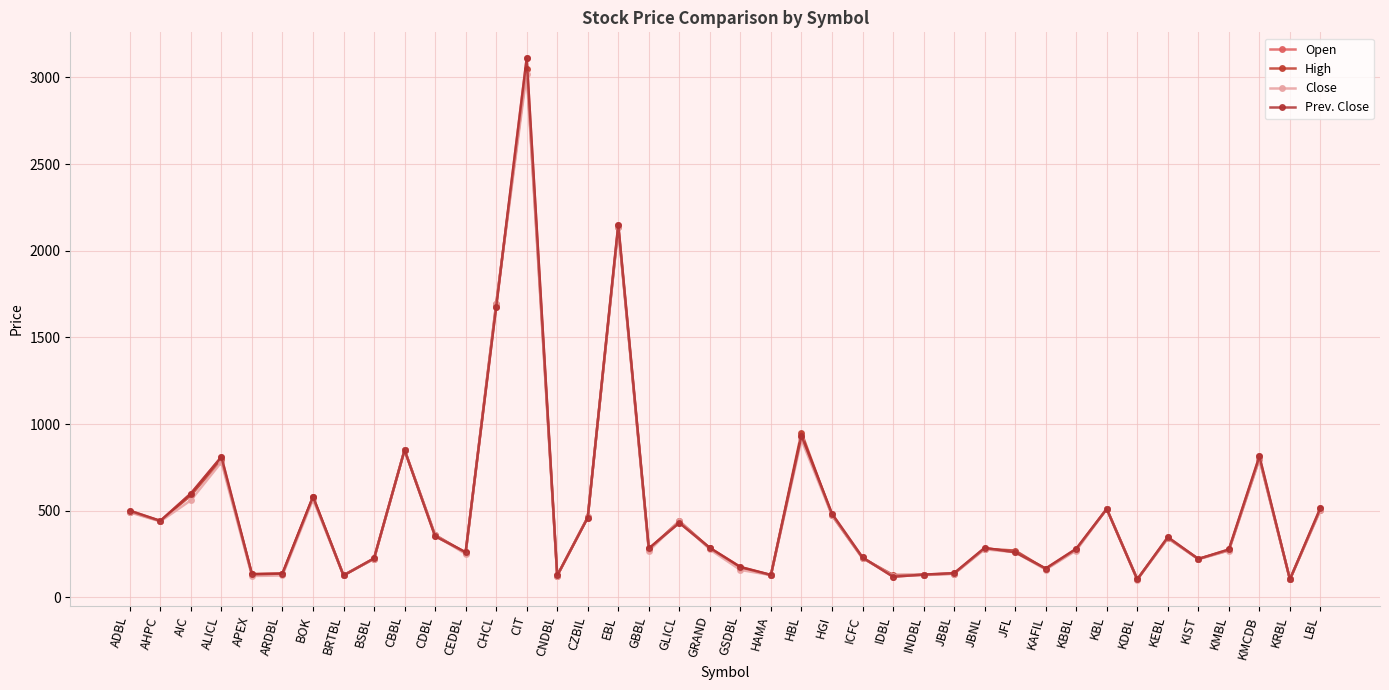

At which label does Open first exceed 285?

ADBL